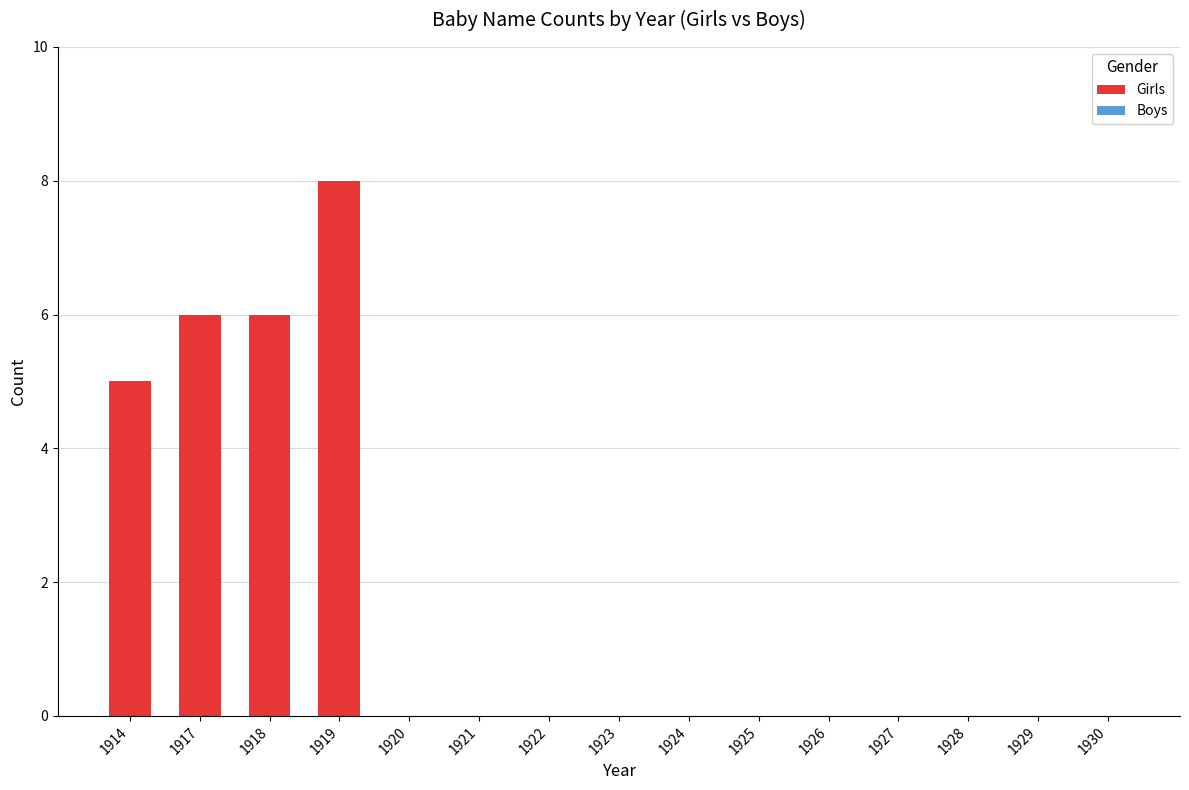

Reading left to right, transcribe all the data shown in this chart.

1914=5	1917=6	1918=6	1919=8	1920=0	1921=0	1922=0	1923=0	1924=0	1925=0	1926=0	1927=0	1928=0	1929=0	1930=0